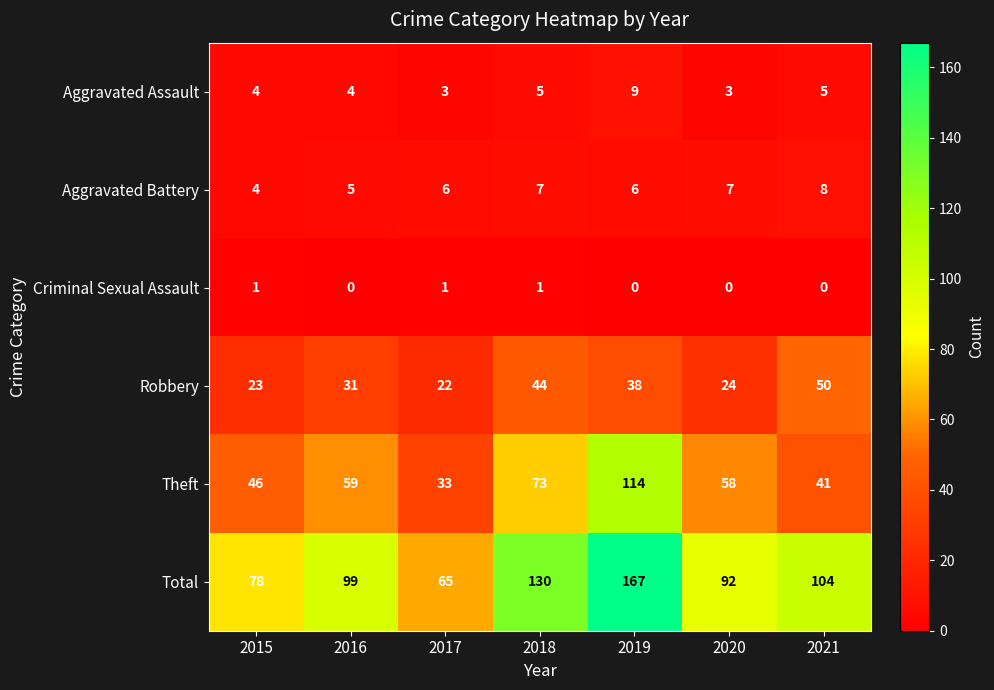

Which category has the highest value across all series?

2019